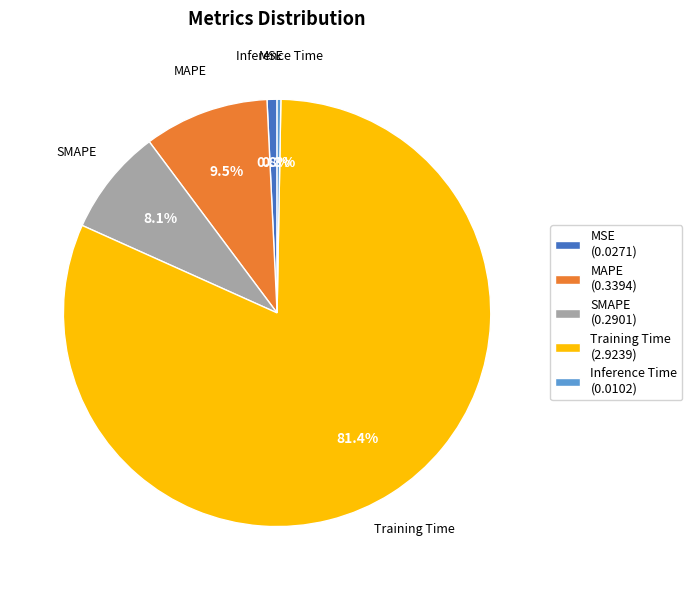

What is the largest slice in the pie chart?

Training Time